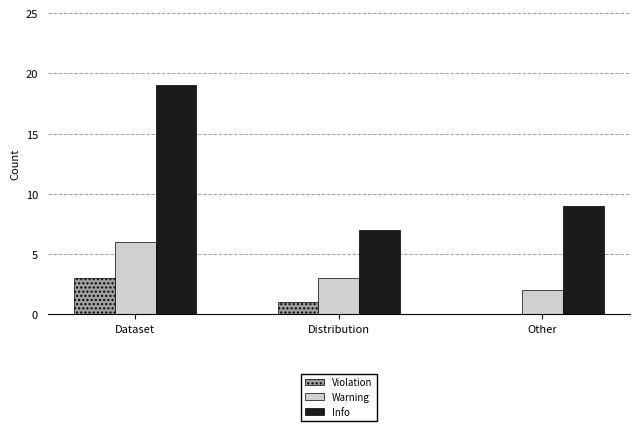

At which category is the sum across all series the highest?

Dataset